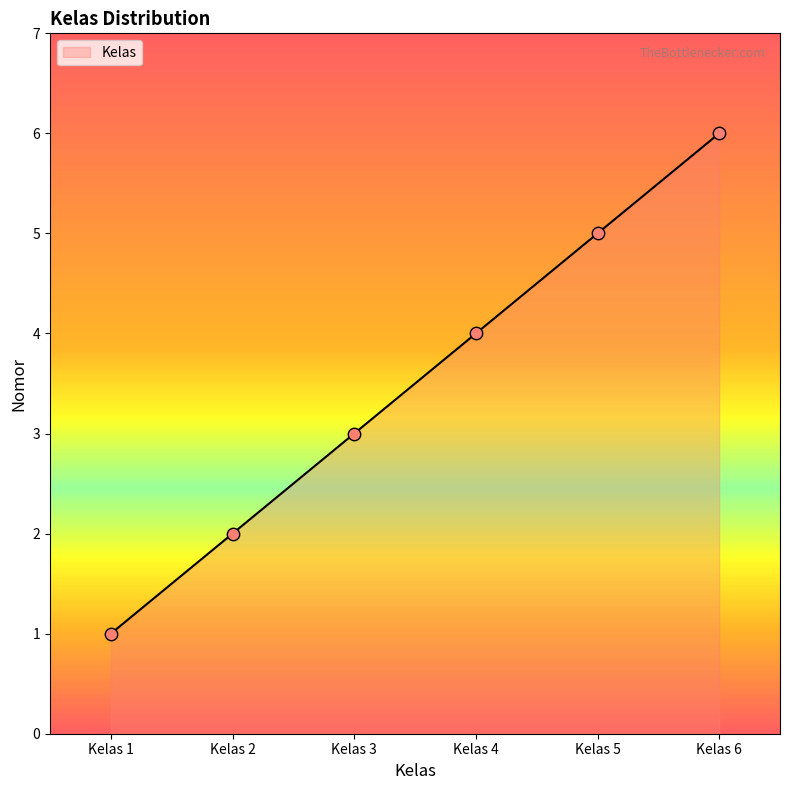

Between Kelas 6 and Kelas 5, which is larger?

Kelas 6